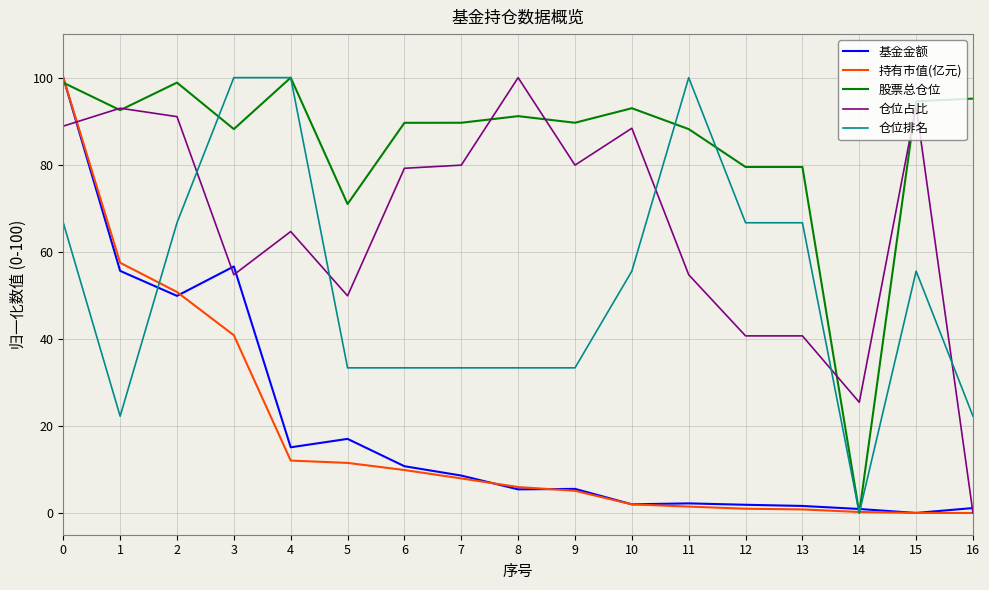

Which series has the largest total across all categories?

股票总仓位